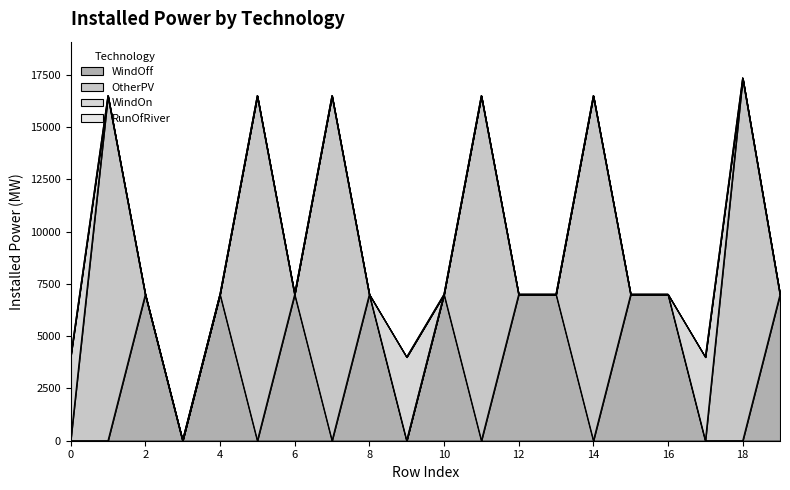

True or false: OtherPV has more than 0 points higher than both neighbors.

True